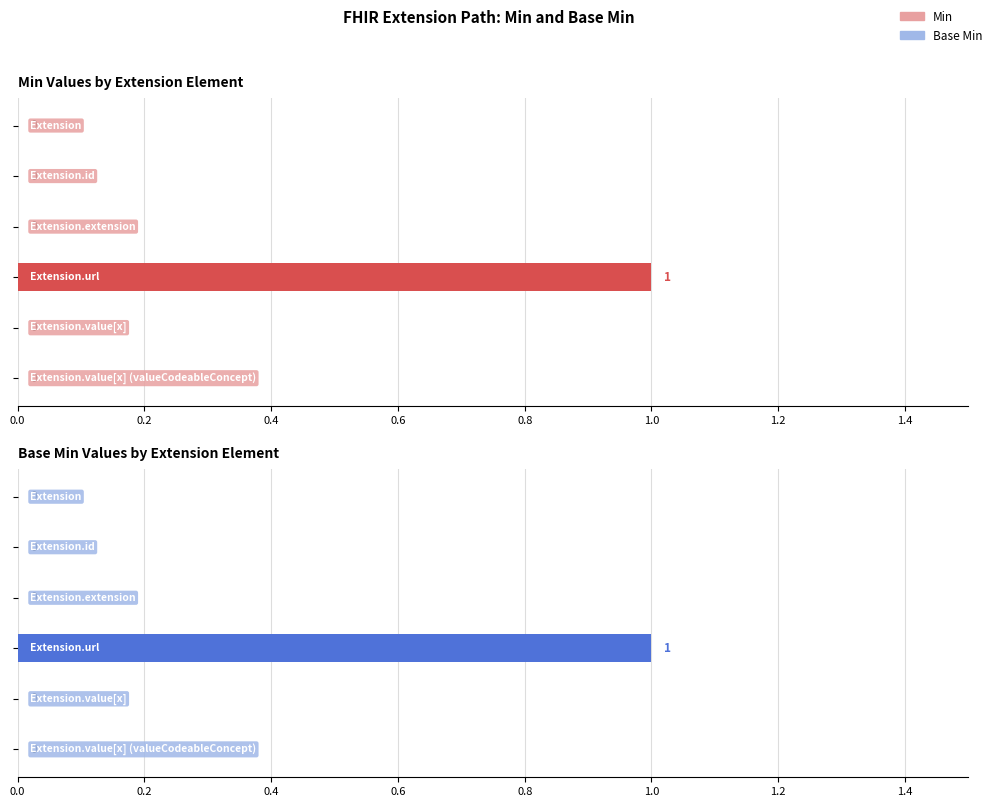

Rank the series at 0.6 from highest to lowest value.

Min, Base Min